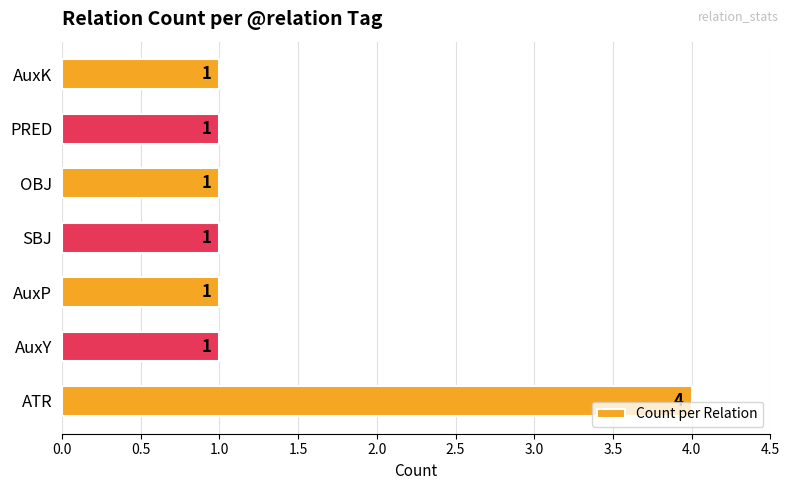

Does the chart contain any negative values?

No